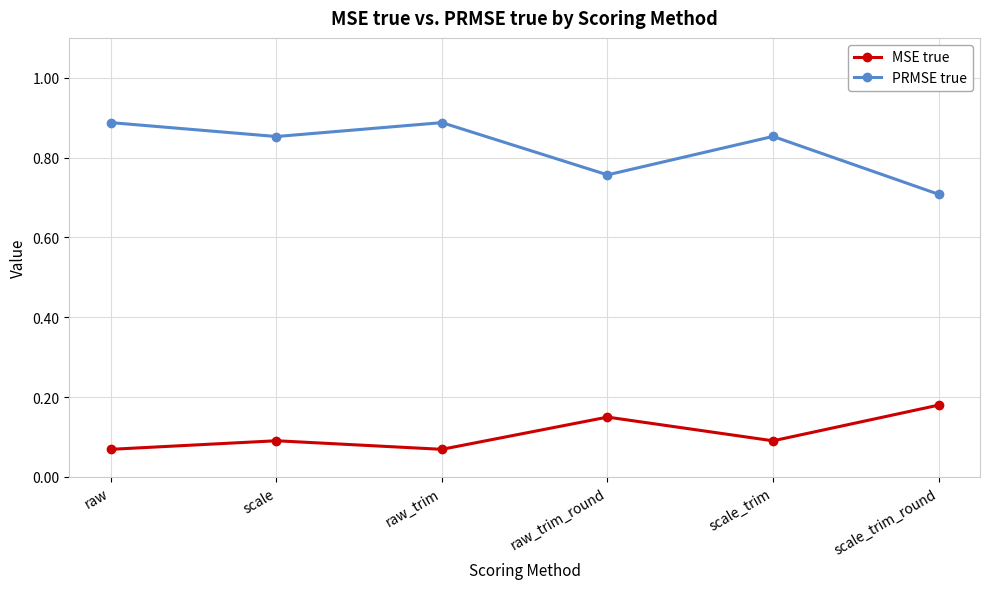

List the series in order of their peak value, lowest first.

MSE true, PRMSE true